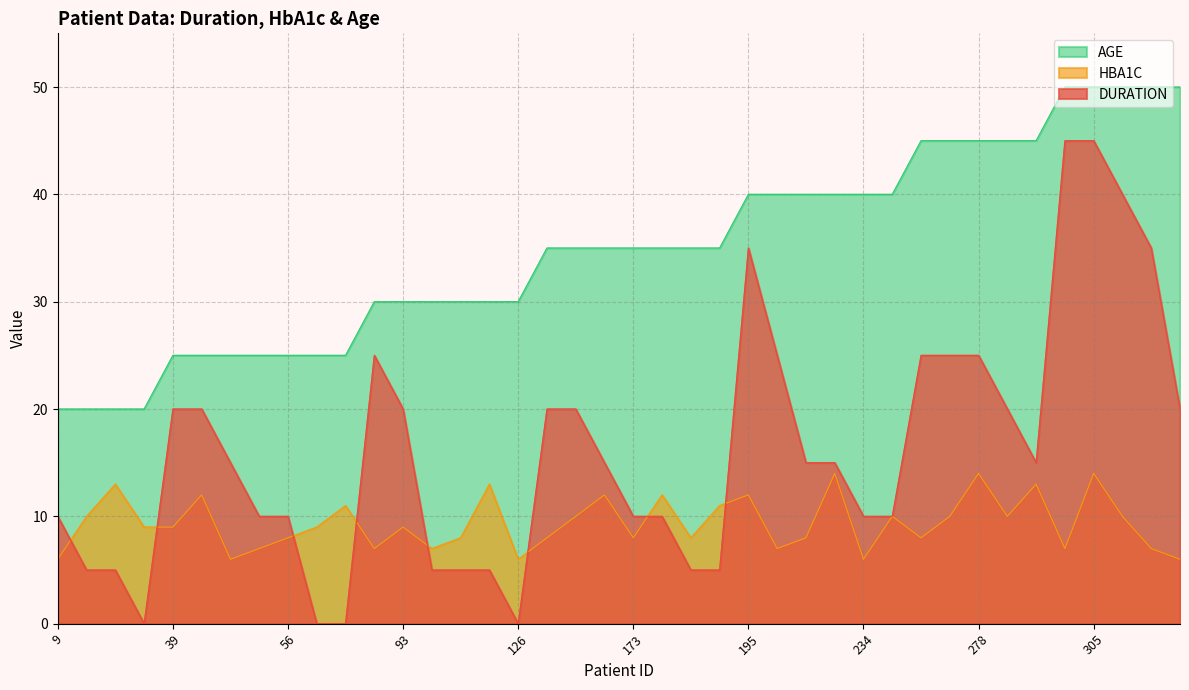

What is the difference between the HBA1C values at 182 and 195?

4